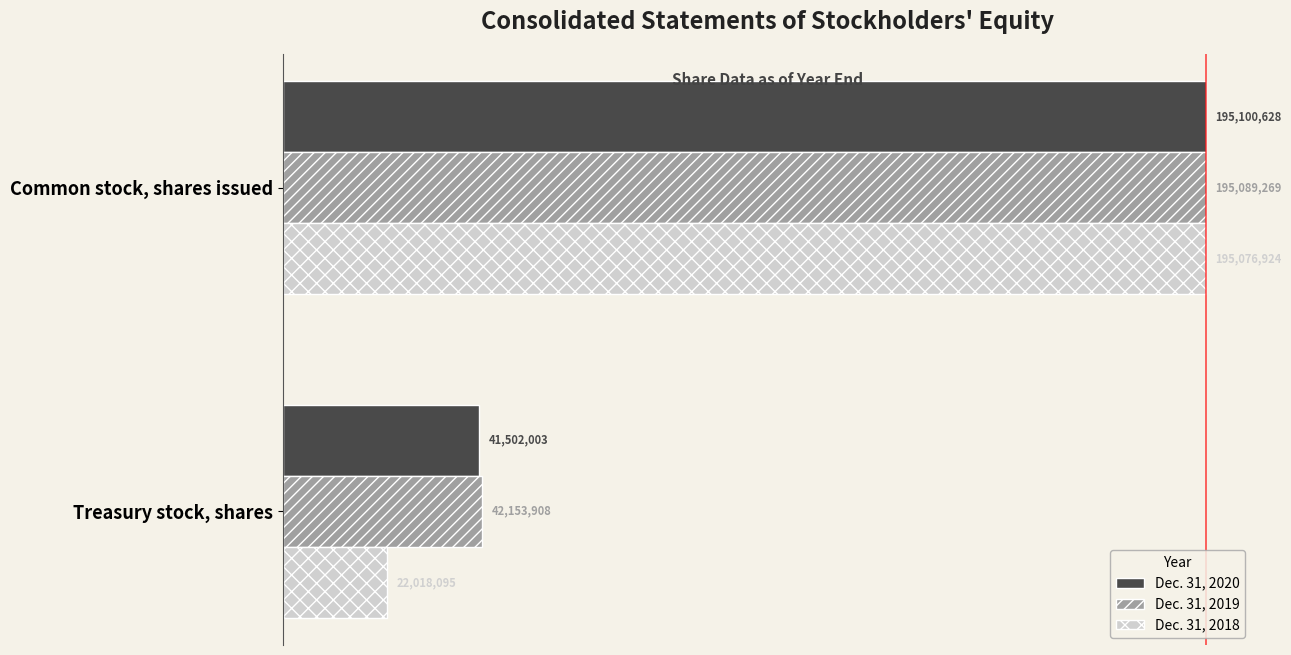

What is the lowest value of the Dec. 31, 2018 series?

22018095